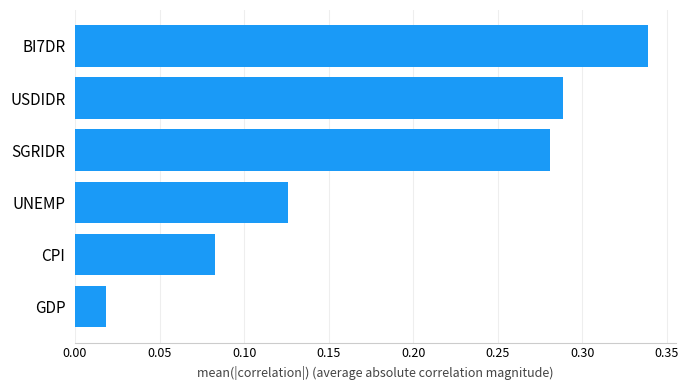

Which has a higher value, BI7DR or SGRIDR?

BI7DR